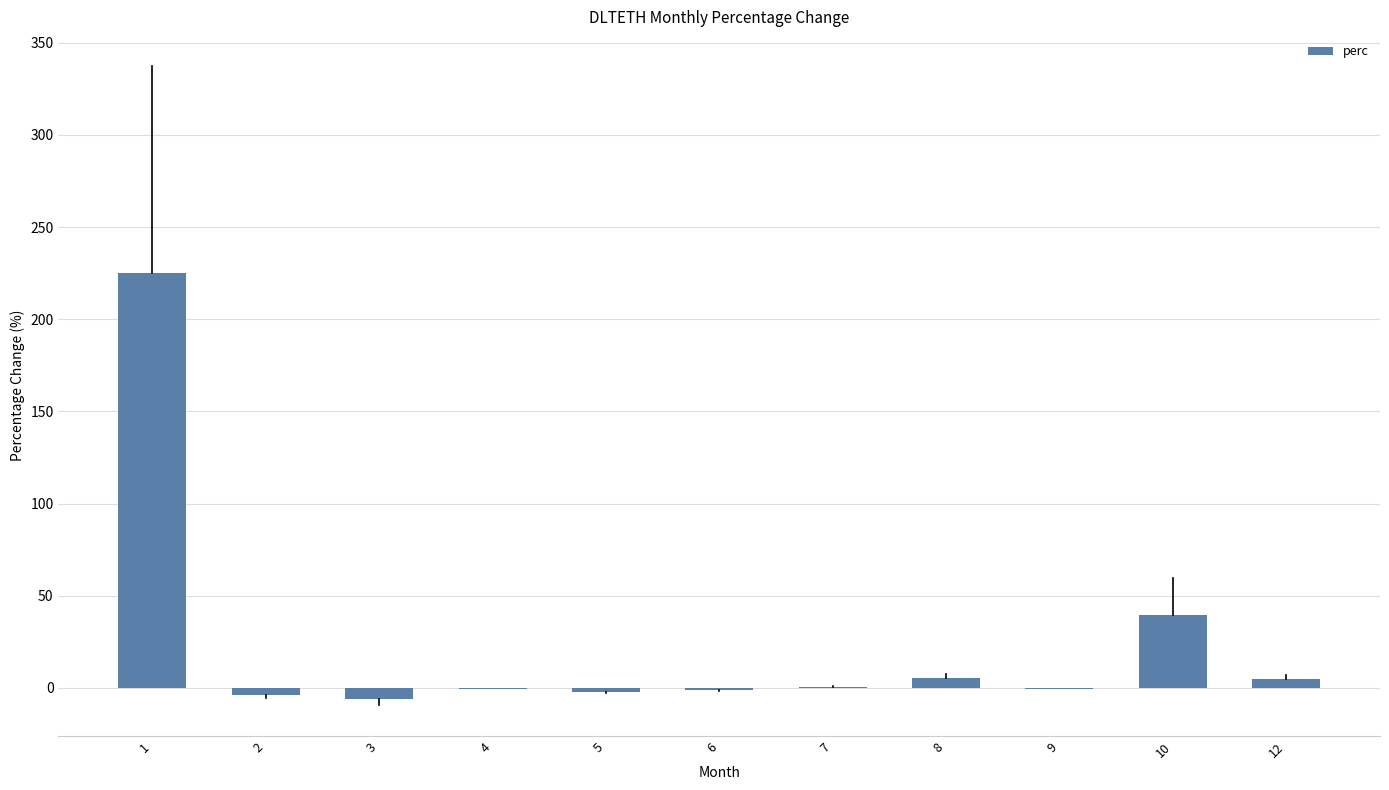

What is the sum of all values?

261.6